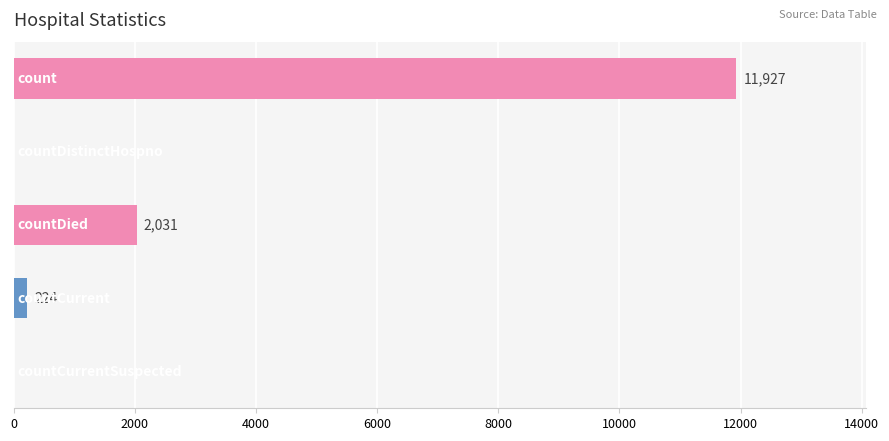

What is the greatest value displayed?

11927